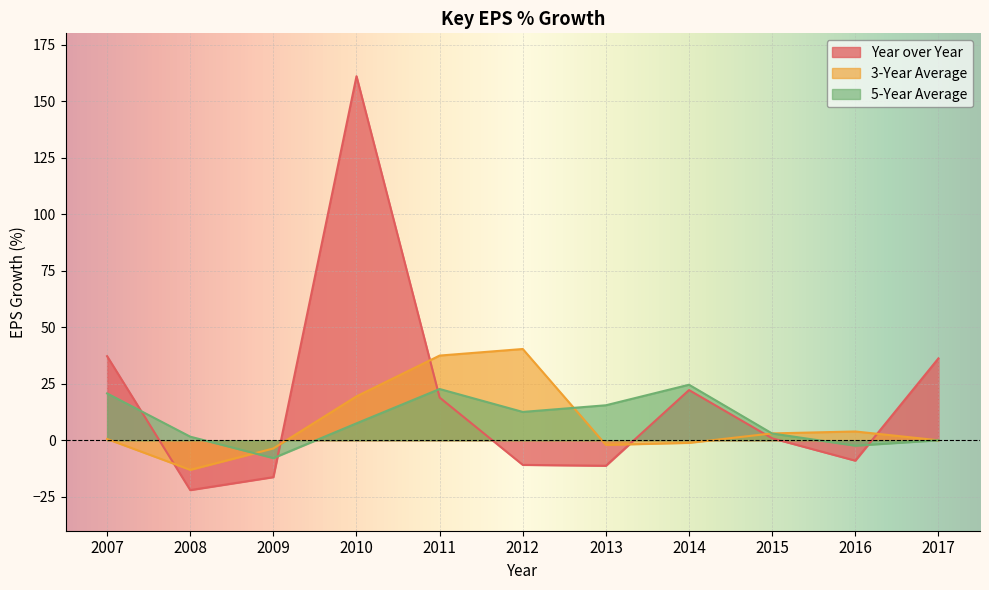

The value of 5-Year Average at 2011 is 22.7. True or false?

True